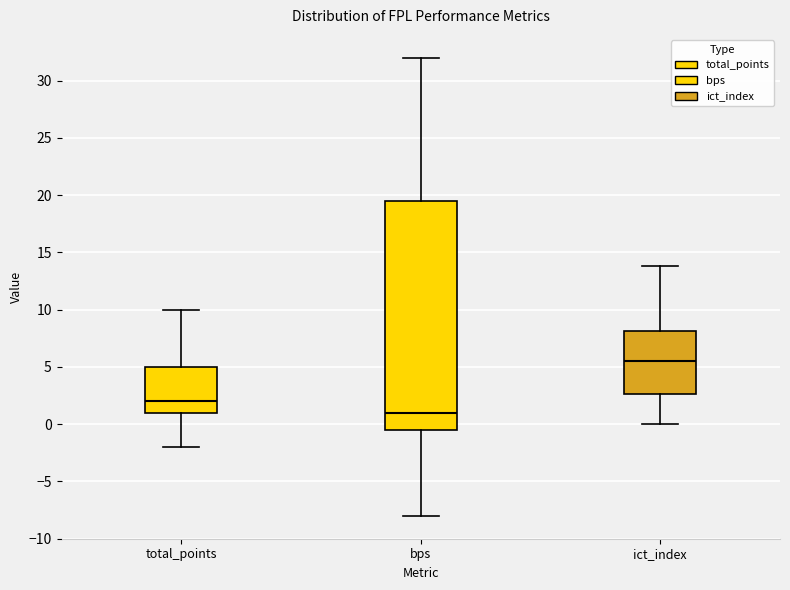

Where is the upper edge of the box for total_points on the y-axis? The values are not printed on the chart, so give them approximately, as read against the axis.

5.0